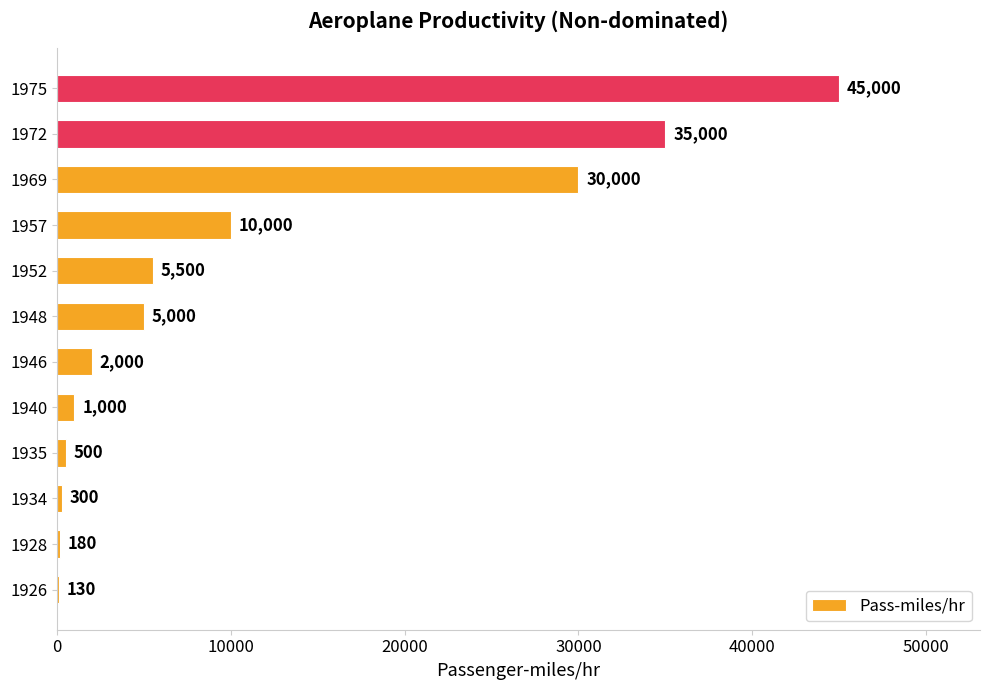

What is the maximum value shown in the chart?

45000